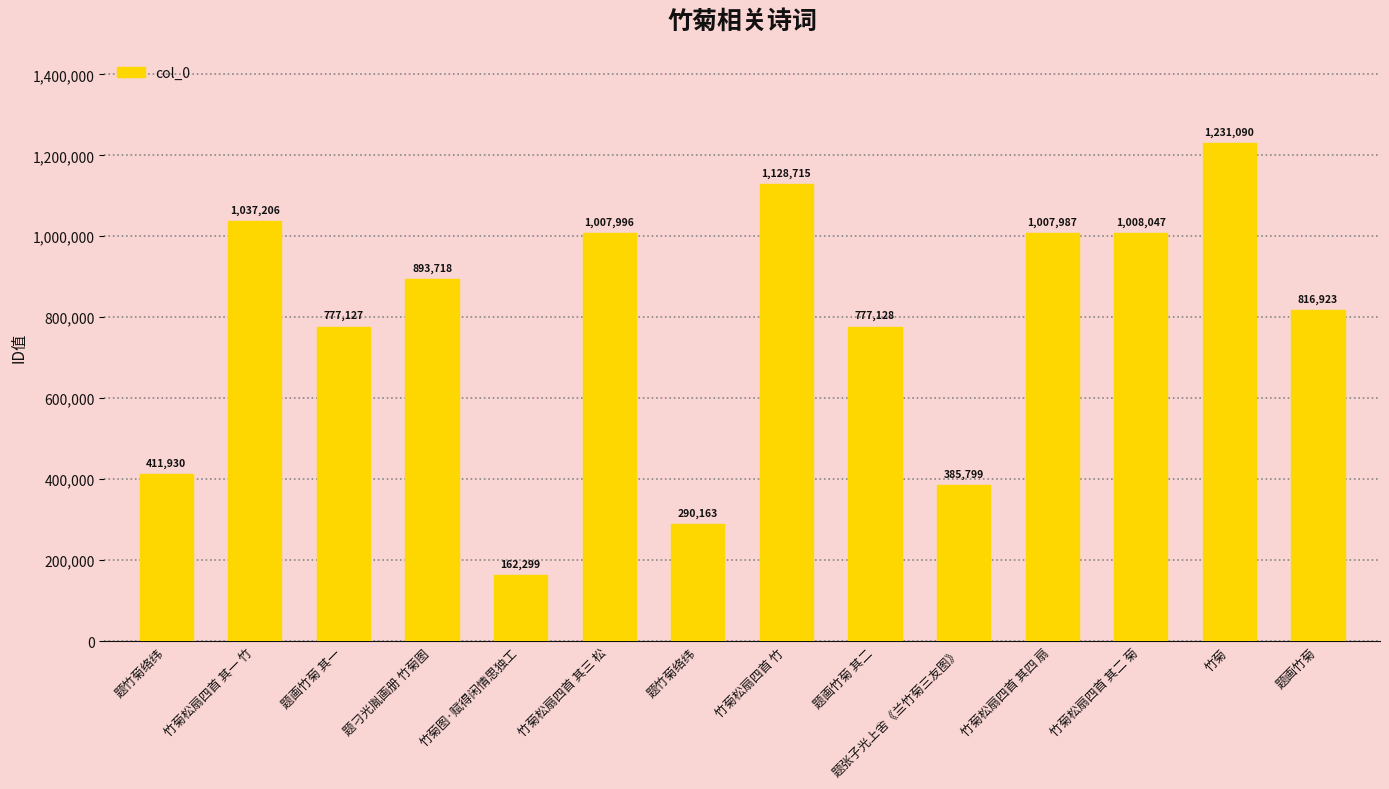

How many data points does each series have?

14